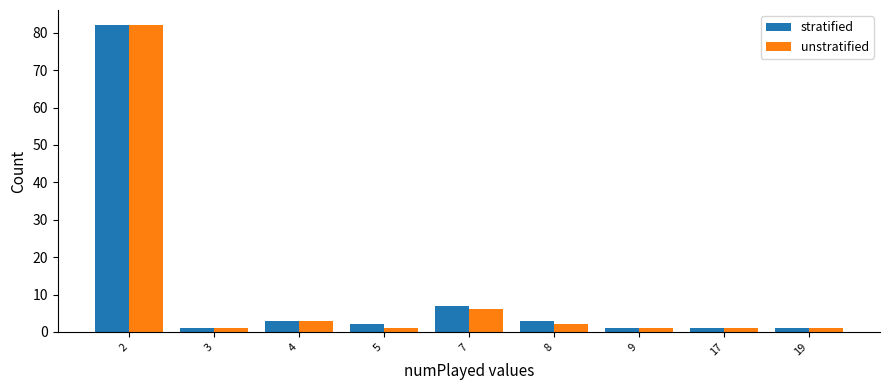

Is it true that unstratified equals 3 at 4?

True